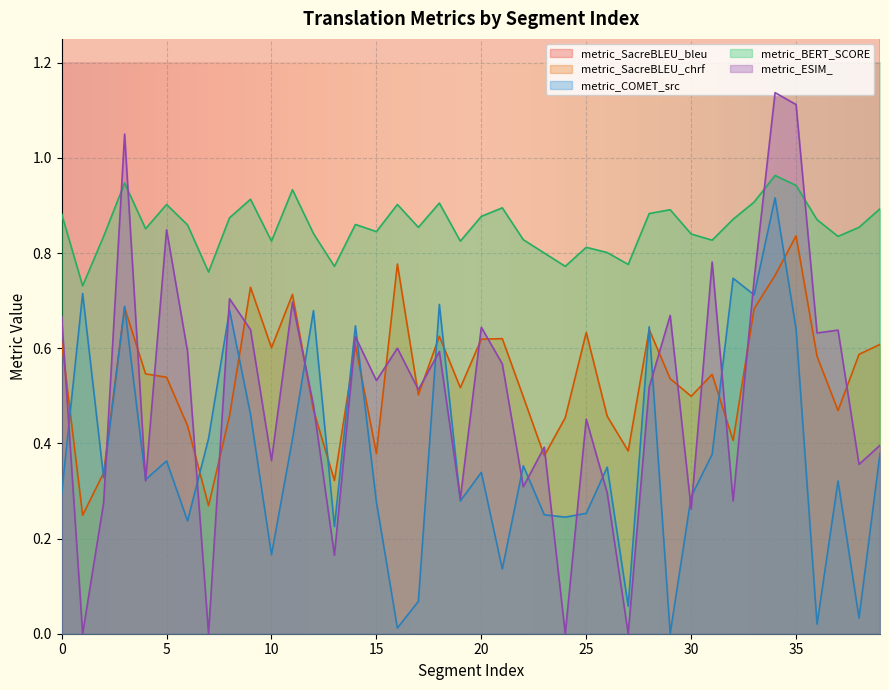

True or false: metric_ESIM_ has a value of 0.5 at 25.

True